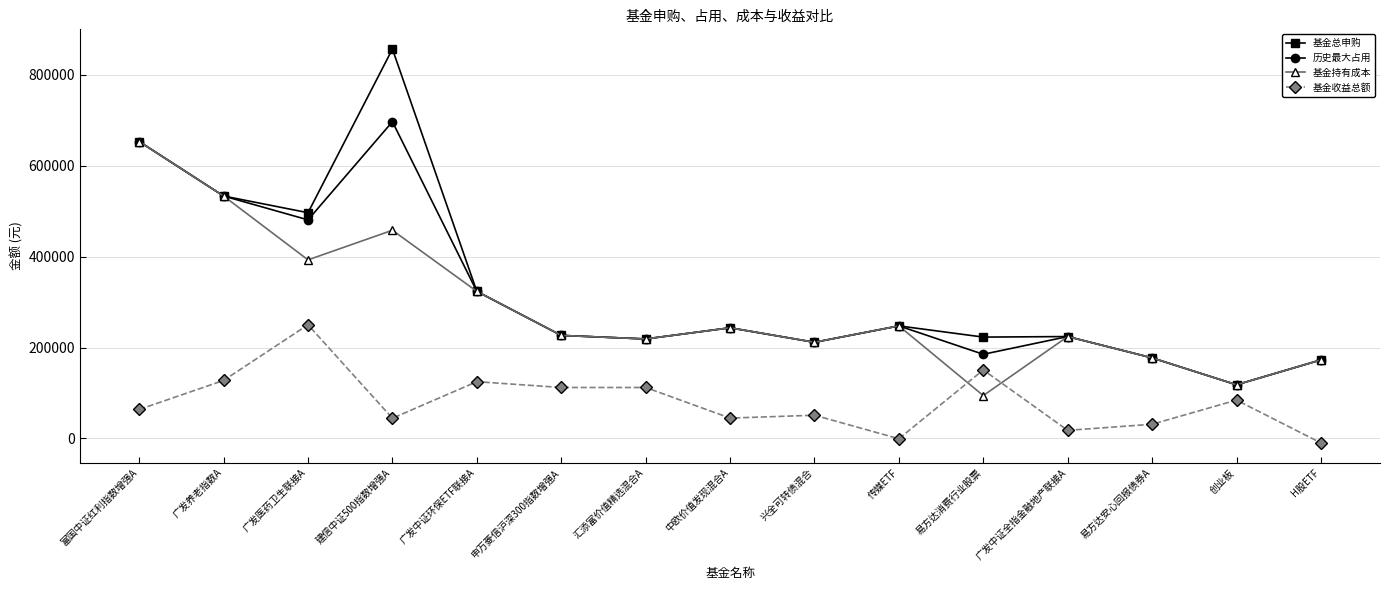

True or false: 基金总申购 has more than 2 interior local peaks.

True